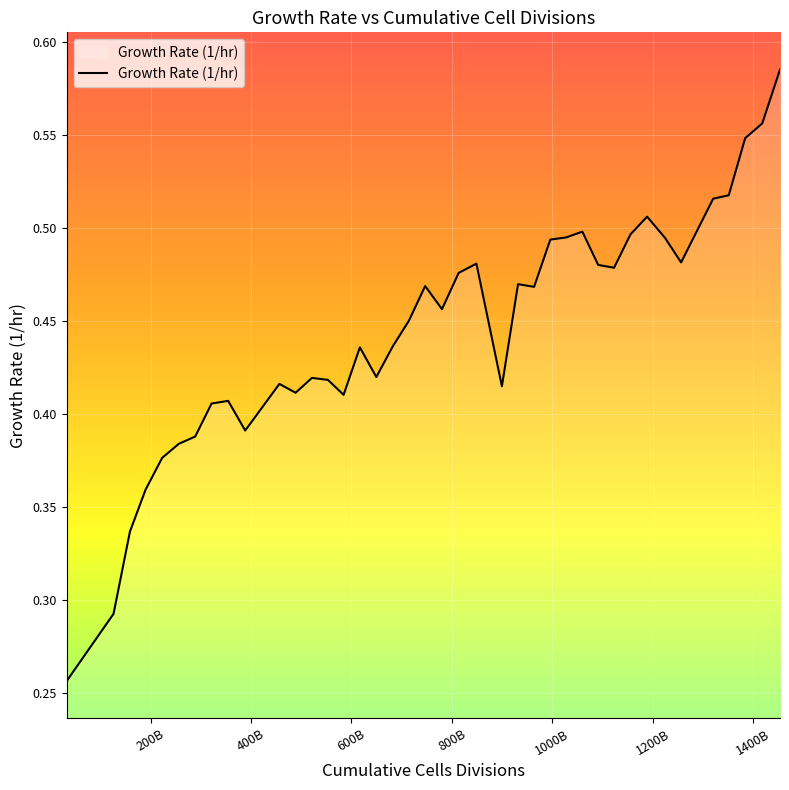

What is the sum of all values?

17.8